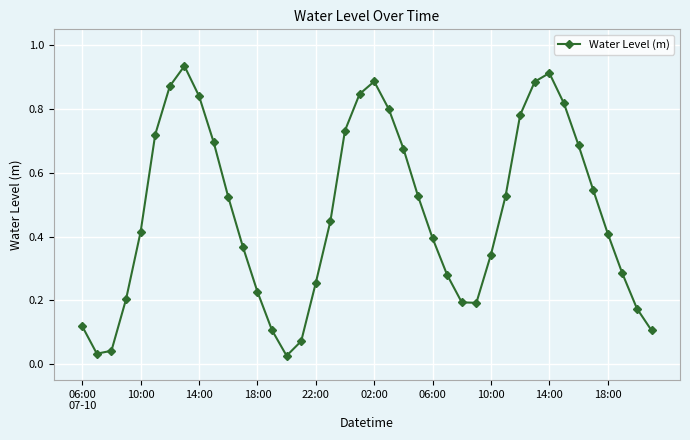

True or false: there are more than 0 points higher than both neighbors.

True